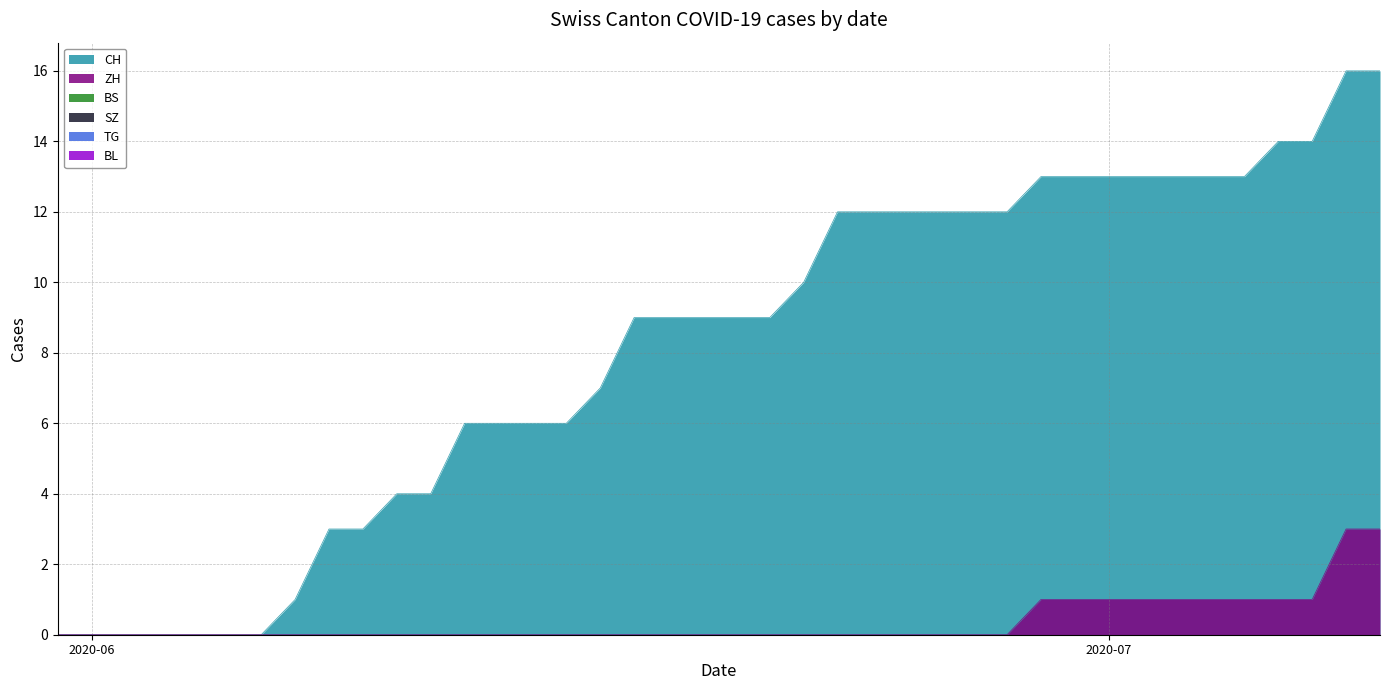

What is the sum of the CH values at 32 and 26?

25